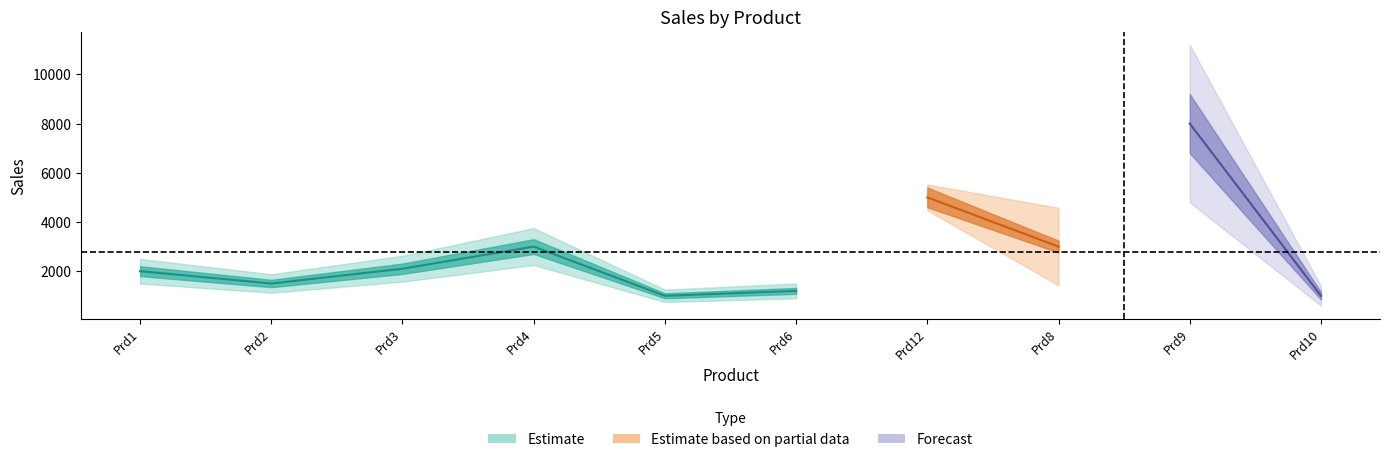

True or false: the data shows 1424 at Prd8.

False